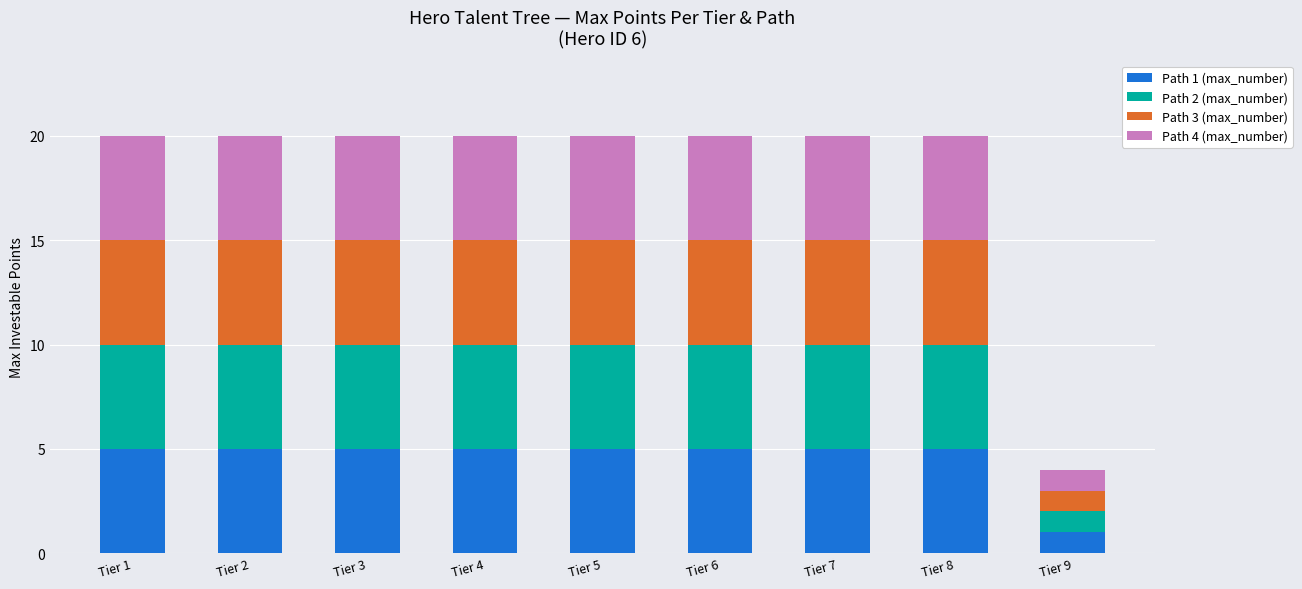

How many data points does each series have?

9